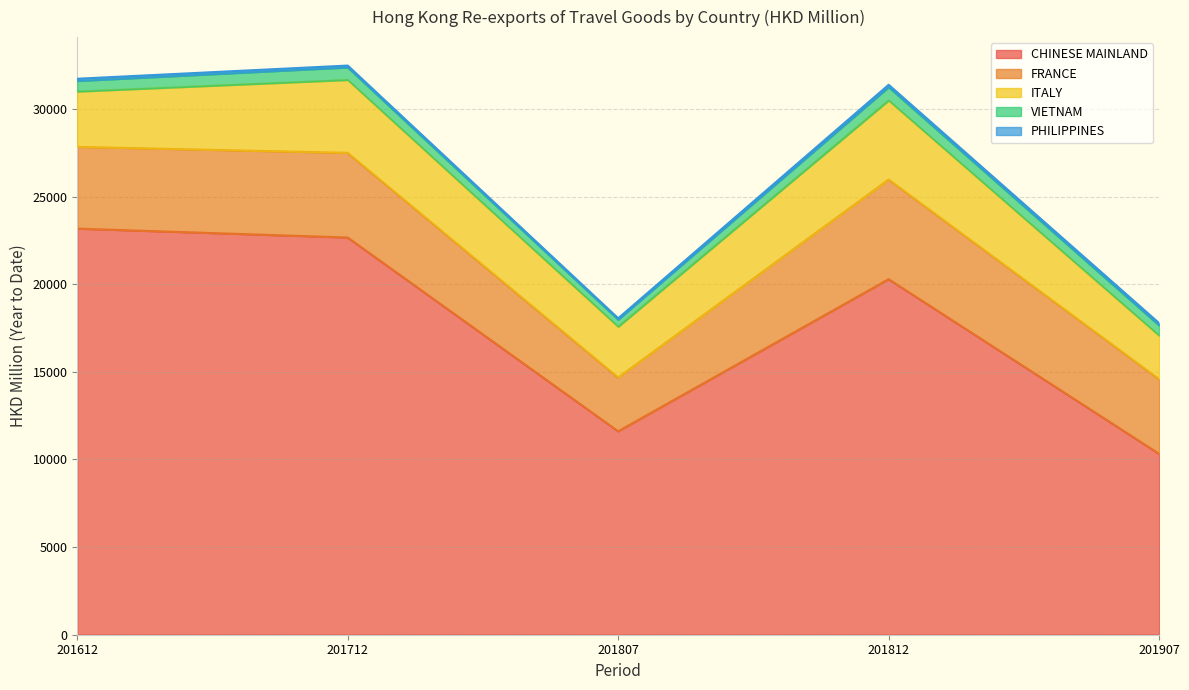

What is the value of the CHINESE MAINLAND point at the 2nd from the left?

22662.7